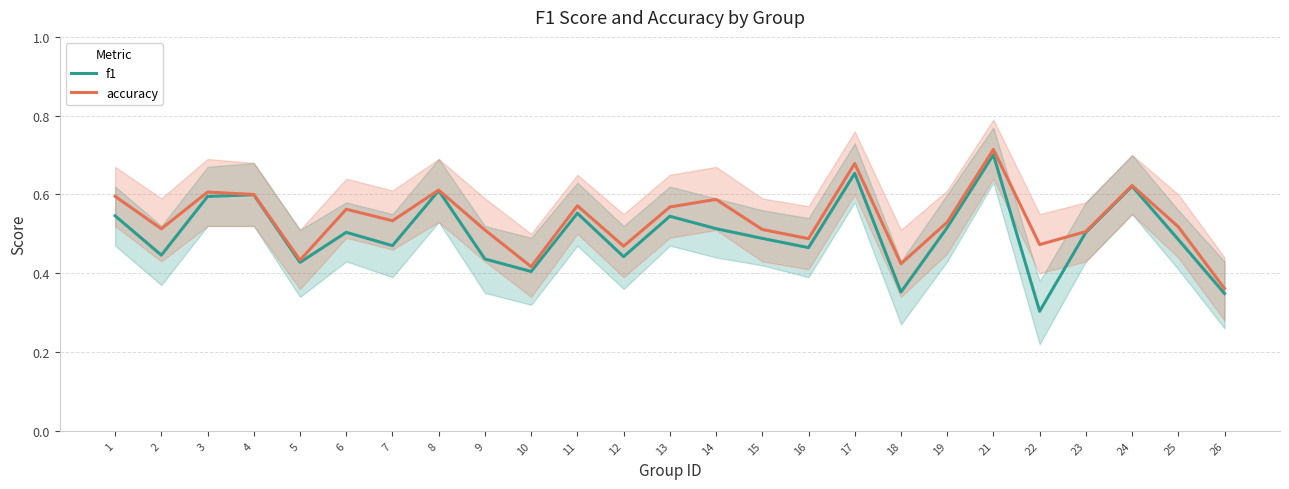

How many interior local valleys does the accuracy series have?

8